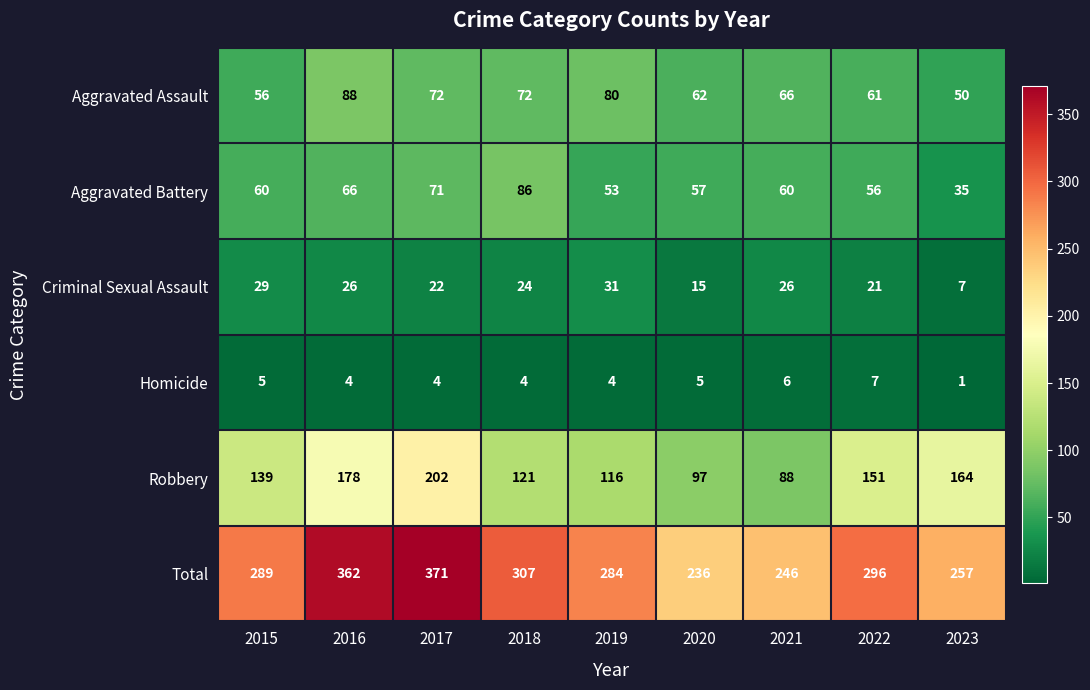

What is the average value of the Total series?

294